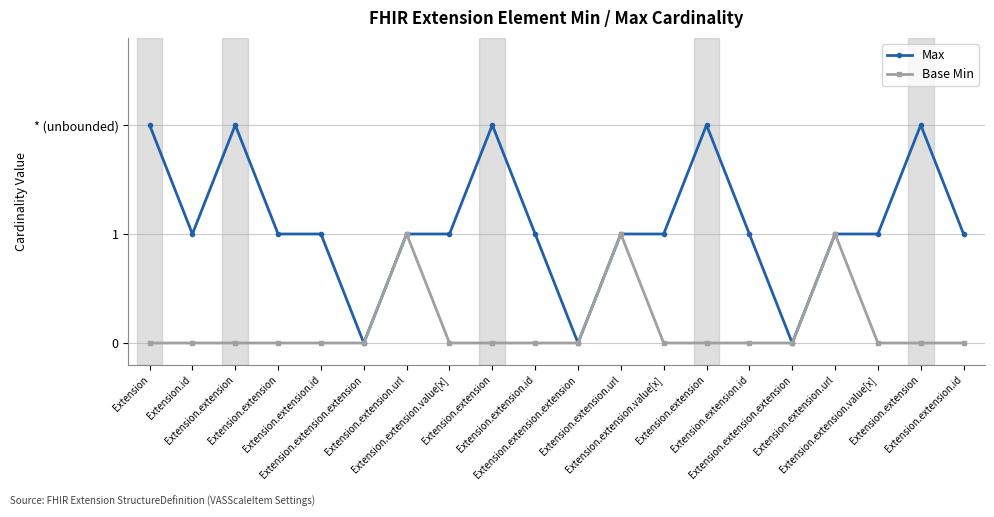

What is the maximum value shown in the chart?

2